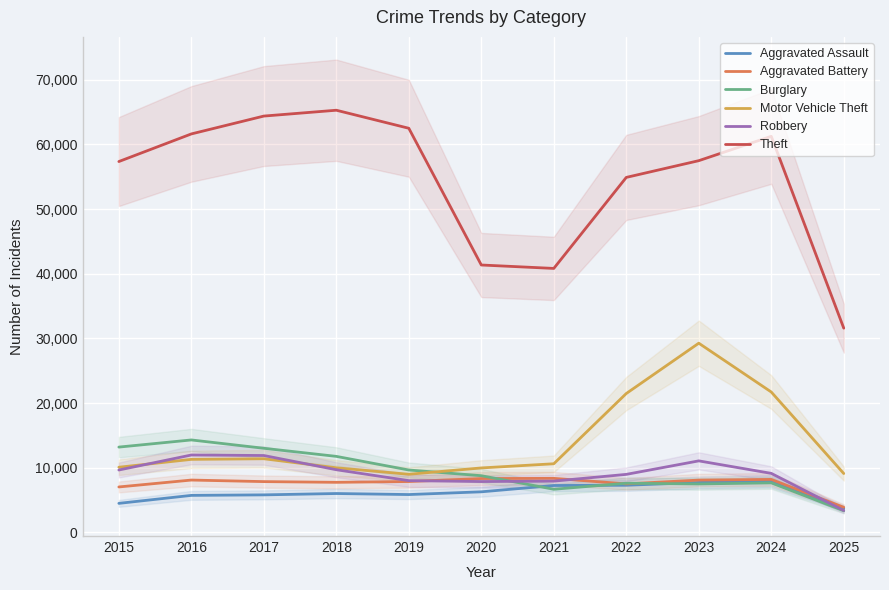

Which category has the lowest value in the Theft series?

2025